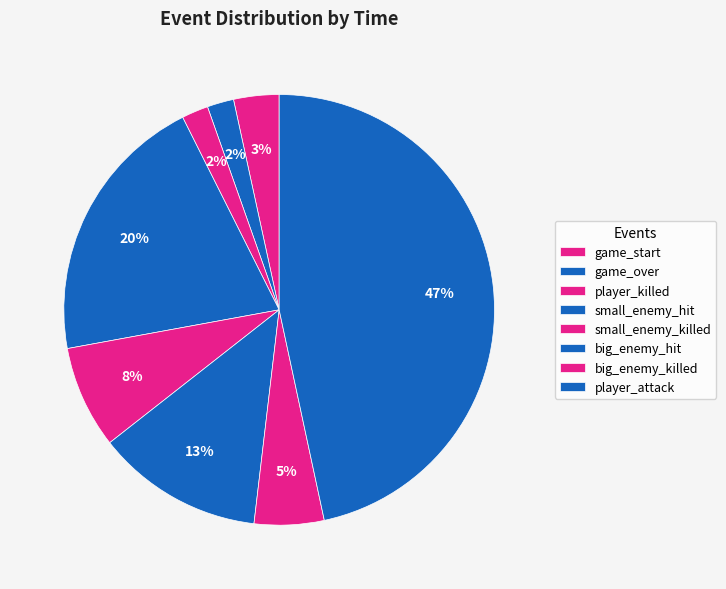

Count the number of slices in the pie.

8